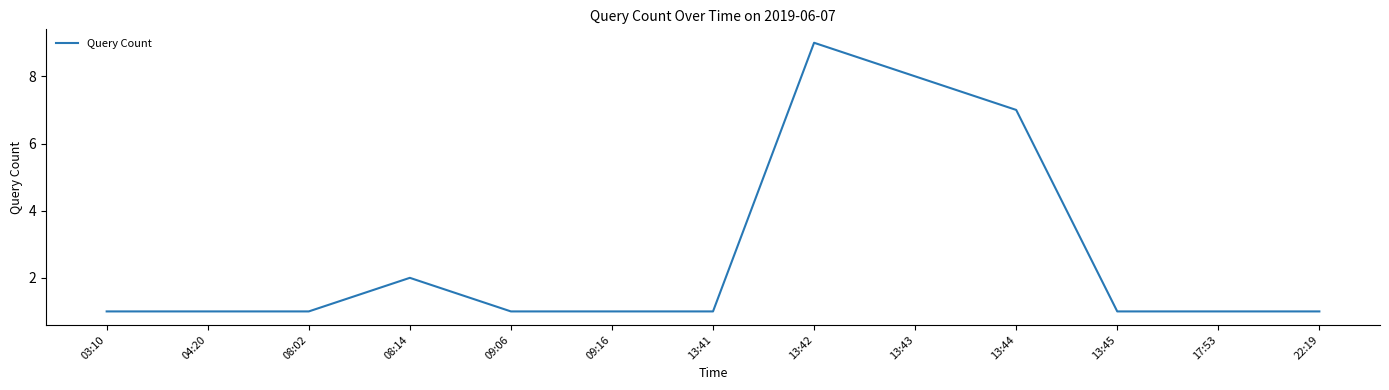

Reading left to right, what are all the values shown in this chart?

1	1	1	2	1	1	1	9	8	7	1	1	1